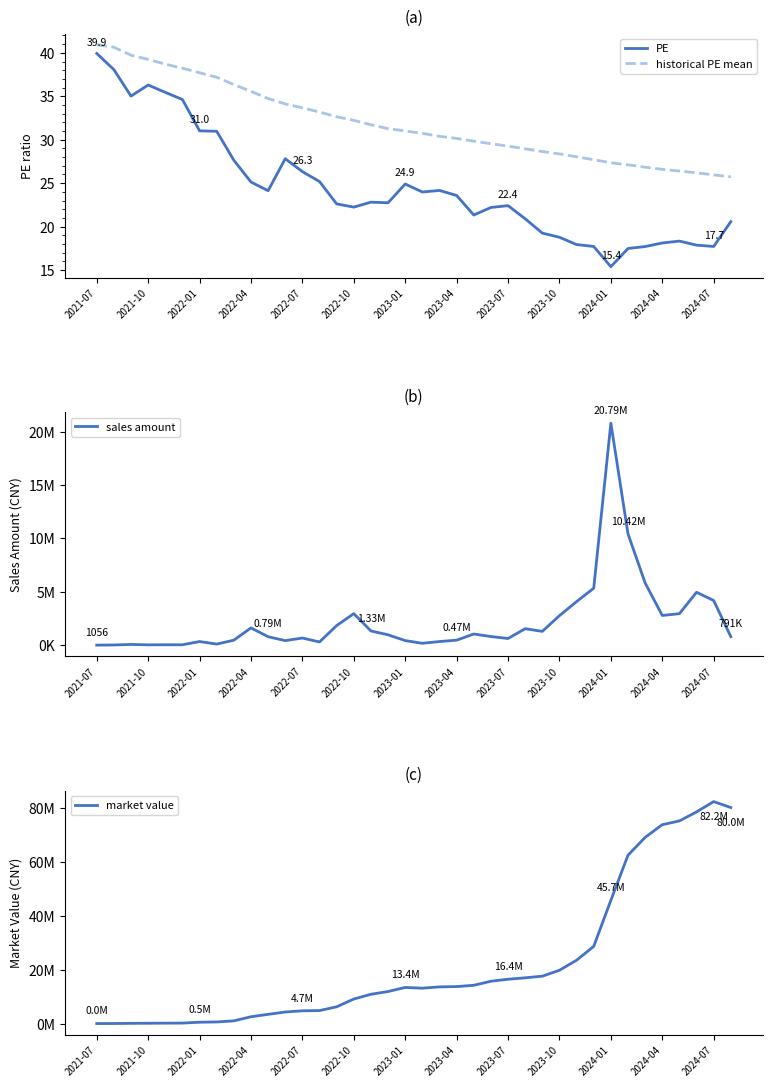

Does the chart have visible grid lines?

No